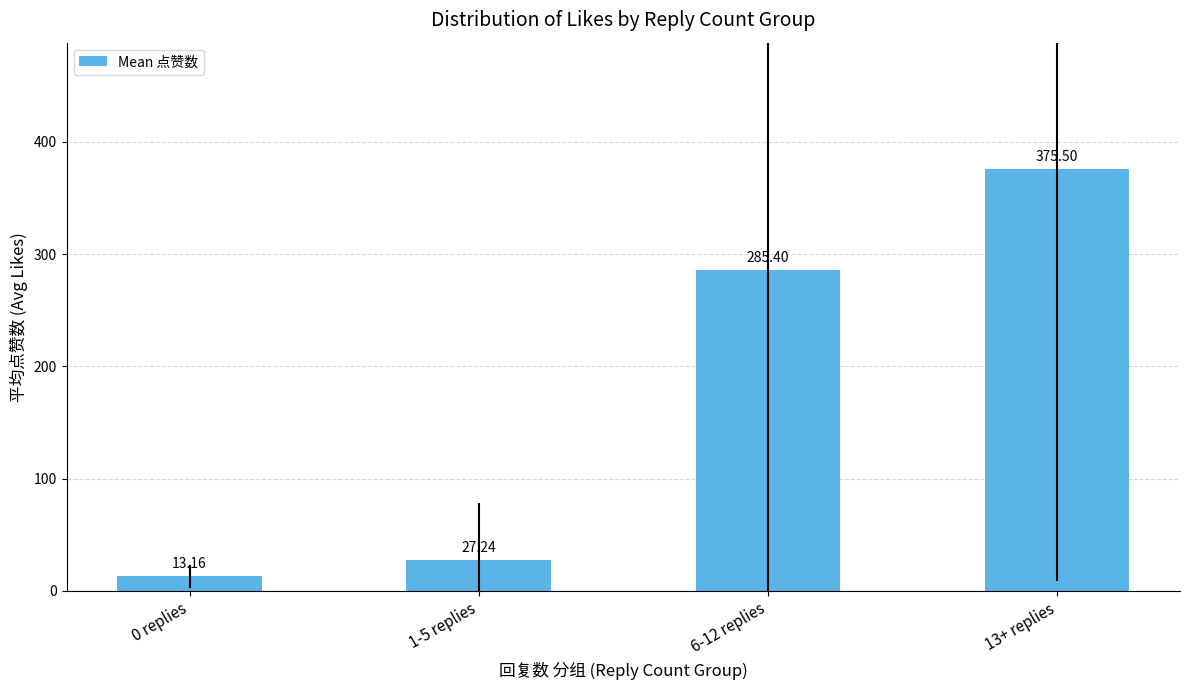

What is the ratio of the value at 6-12 replies to the value at 13+ replies?

0.8